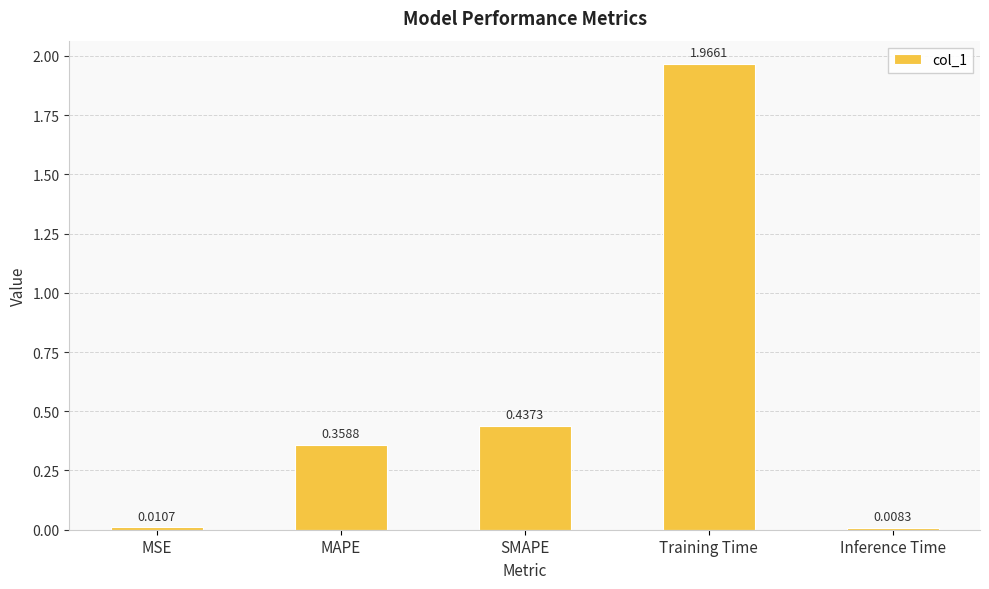

What is the sum of all values?

2.8